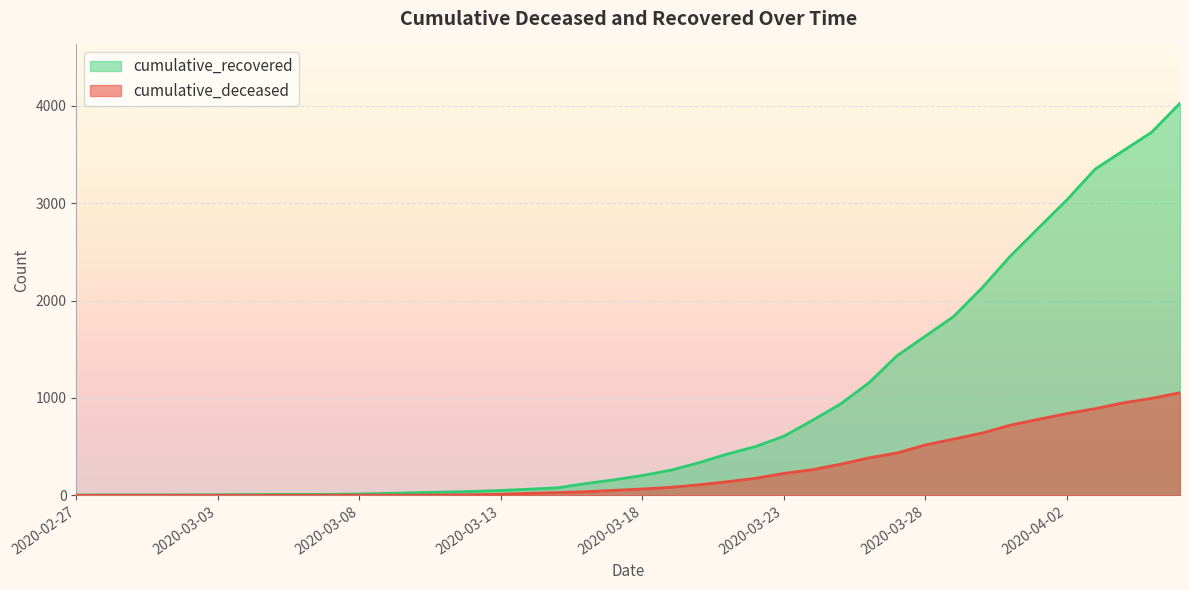

What is the label of the 29th point from the left?

2020-03-26